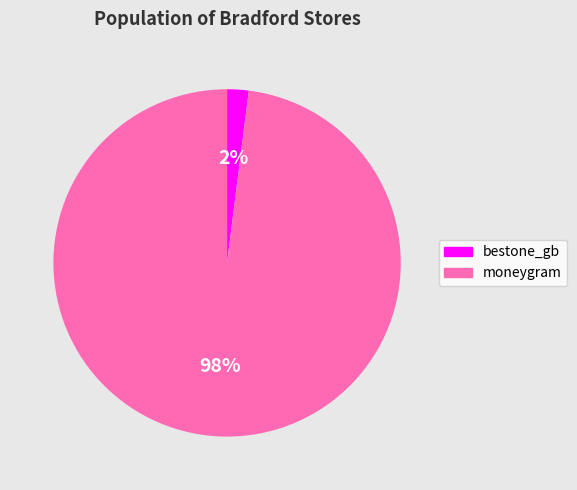

Is it true that bestone_gb is 2% of the pie?

True